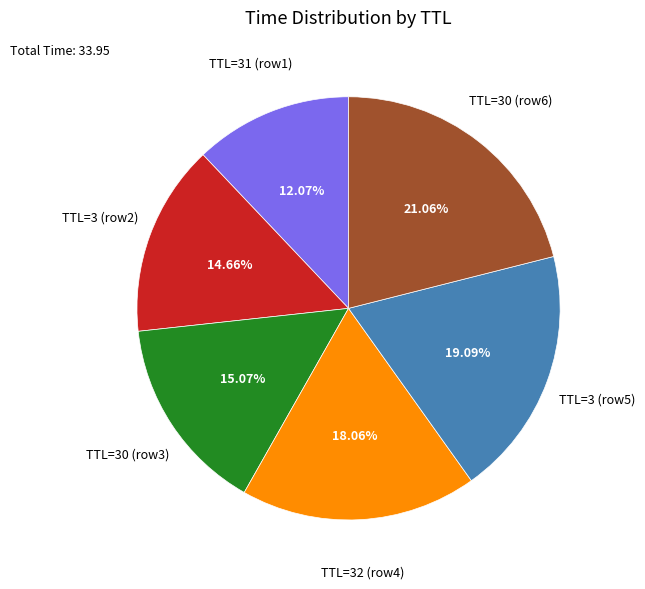

Does any single category account for the majority?

No